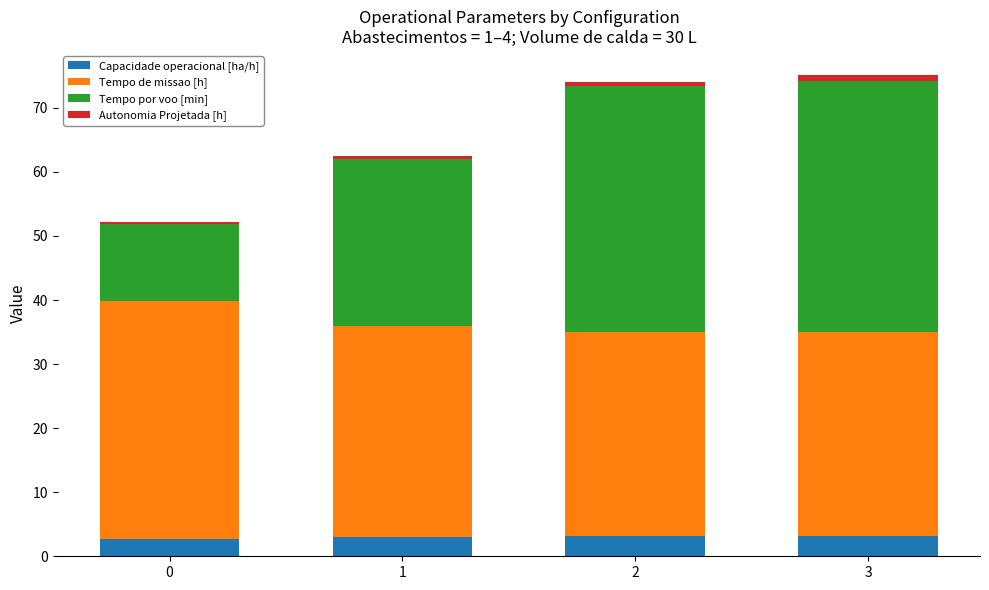

What is the maximum value for Capacidade operacional [ha/h]?

3.1